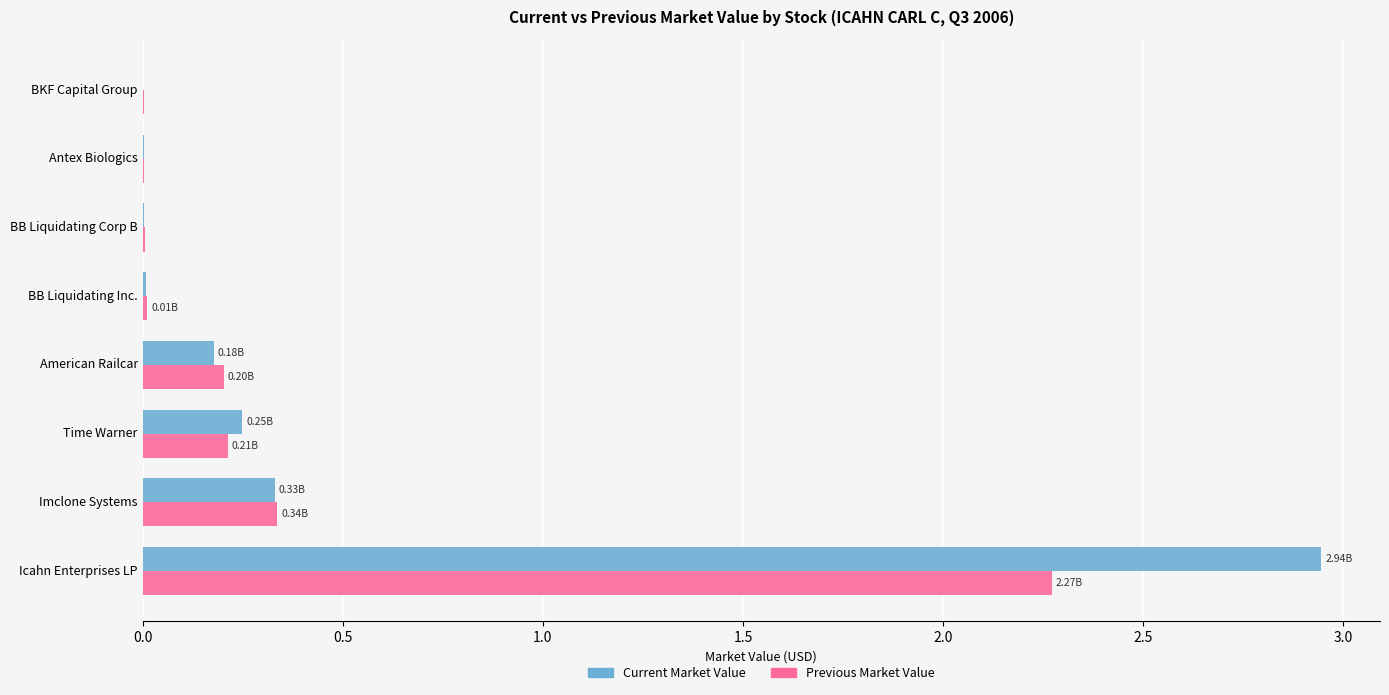

Is the value of Previous Market Value at Time Warner greater than the value of Current Market Value at BB Liquidating Corp B?

Yes